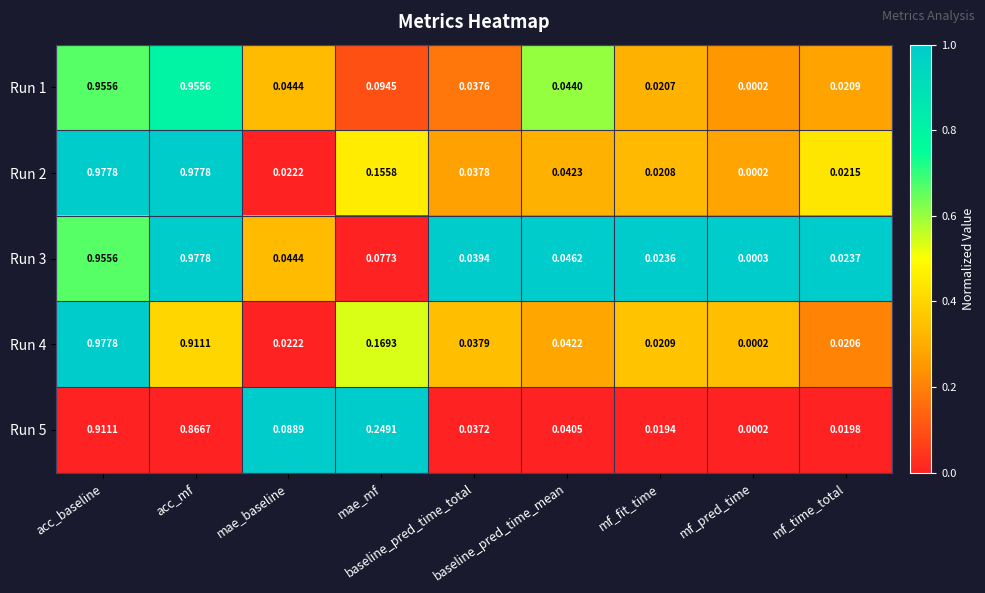

How many distinct data groups are displayed?

5